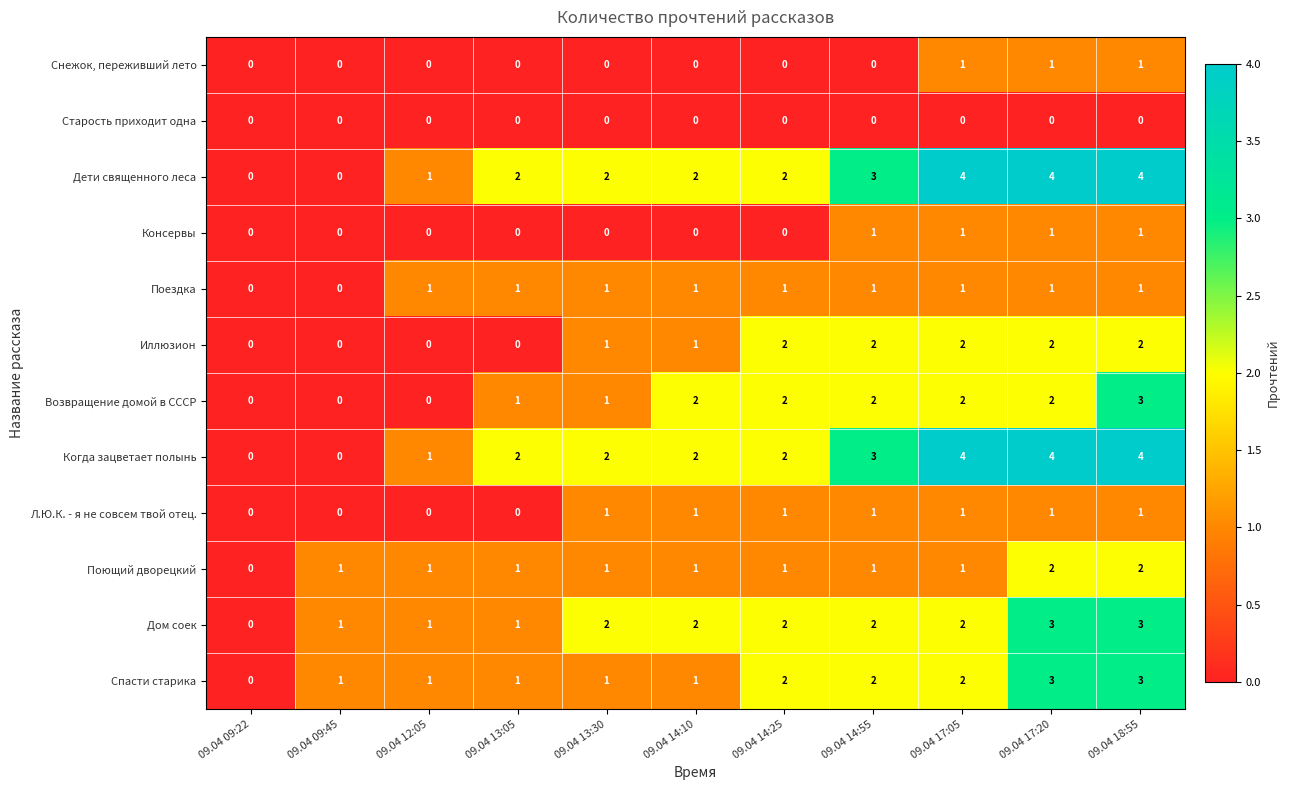

What is the greatest value displayed?

4